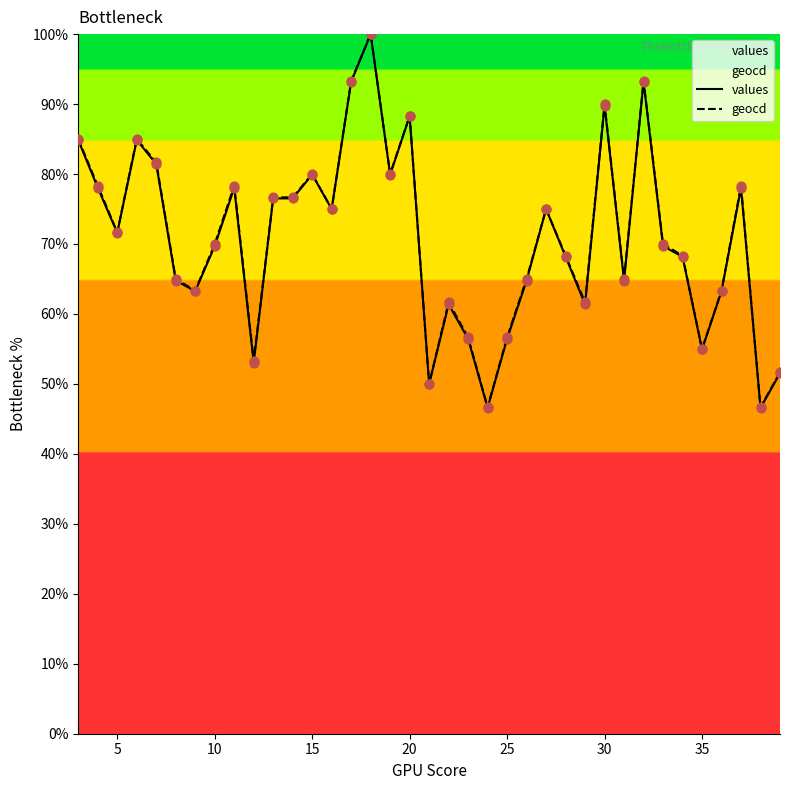

Which series reaches the maximum Y coordinate?

values